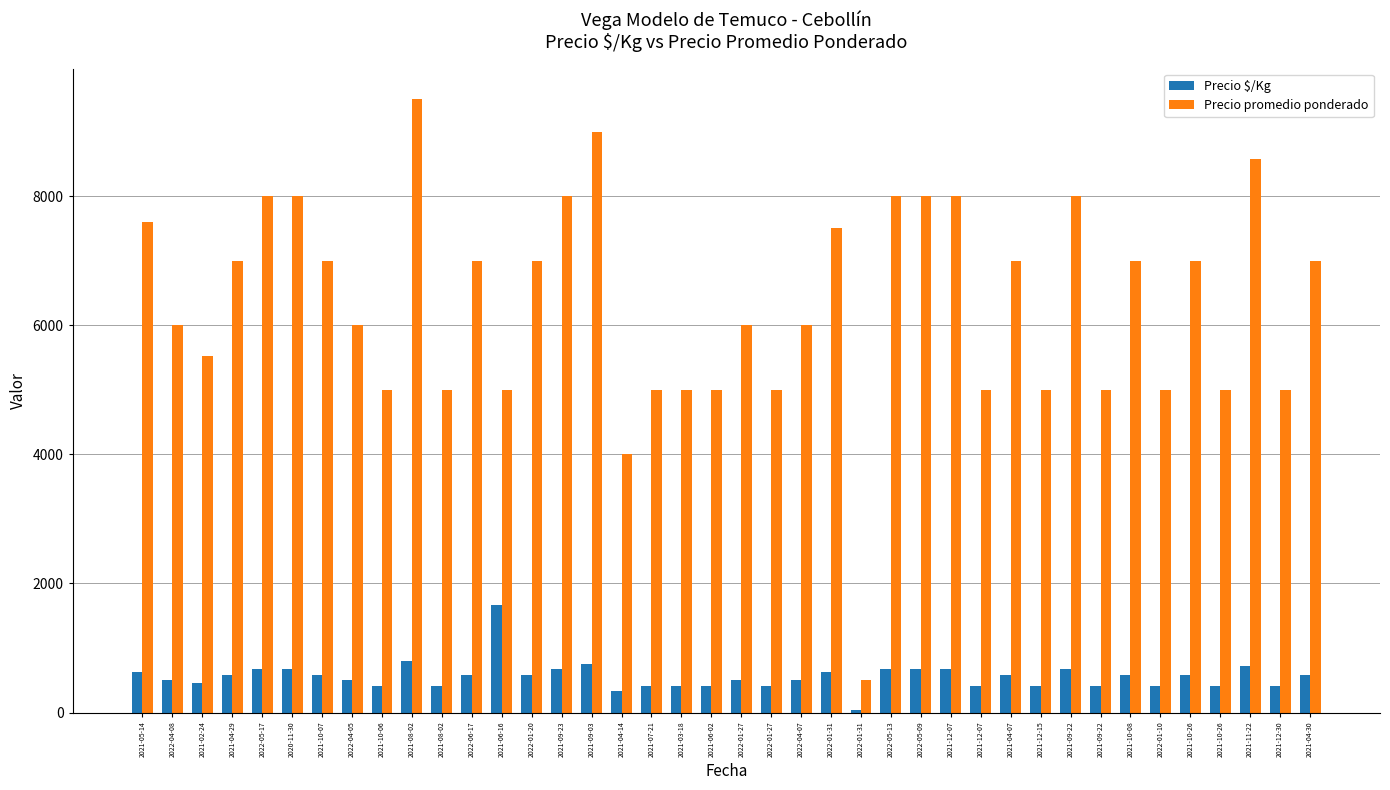

Count the number of data series in this chart.

2